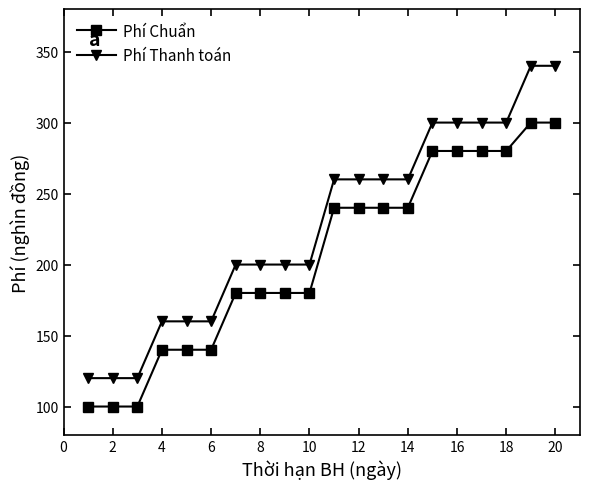

True or false: Phí Thanh toán and Phí Chuẩn intersect in this chart.

False